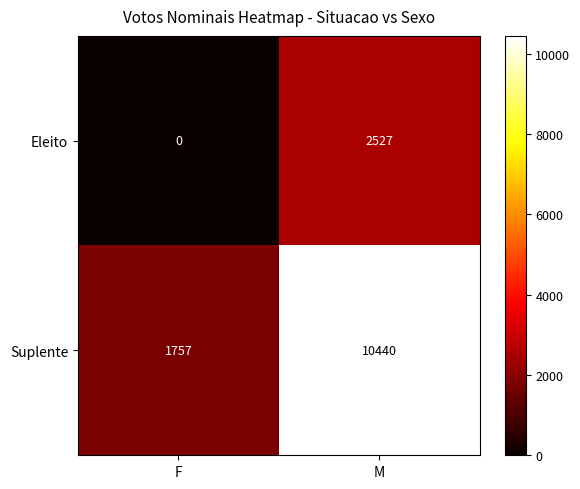

At which label is Eleito closest to 1263?

F